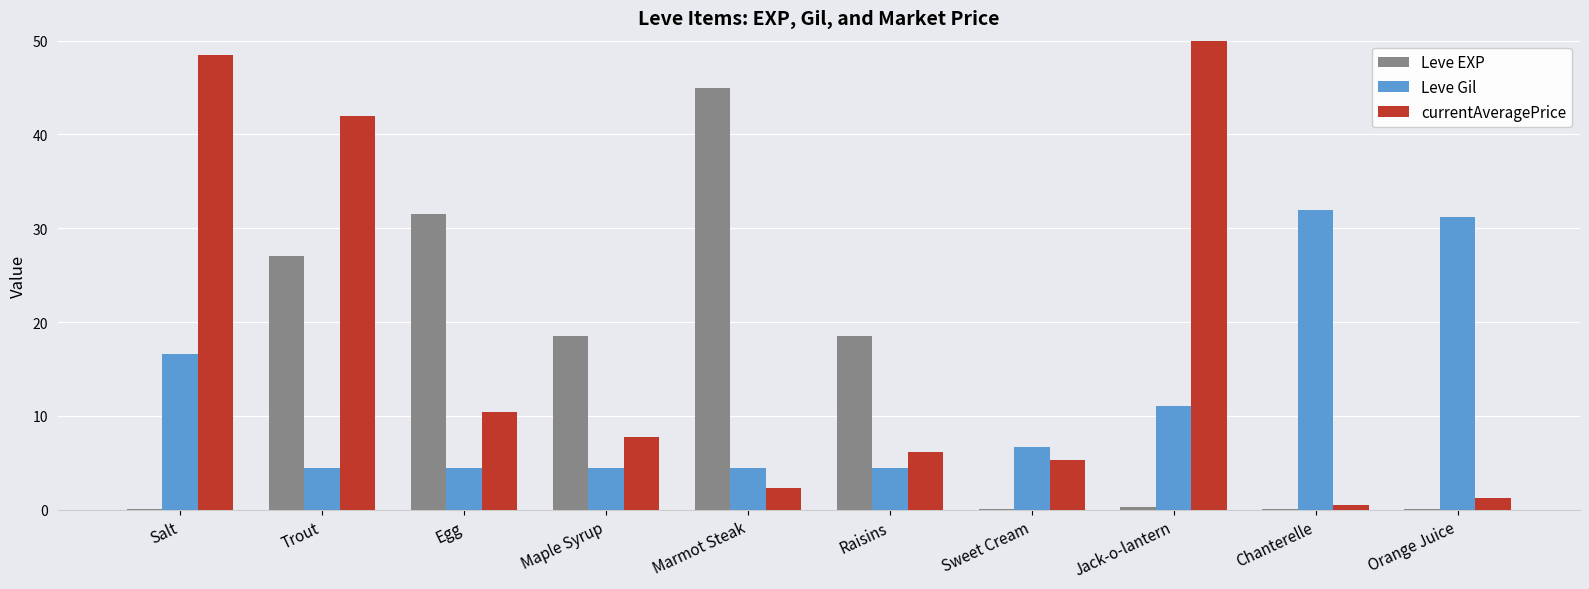

What is the sum of all Leve Gil values?

119.7